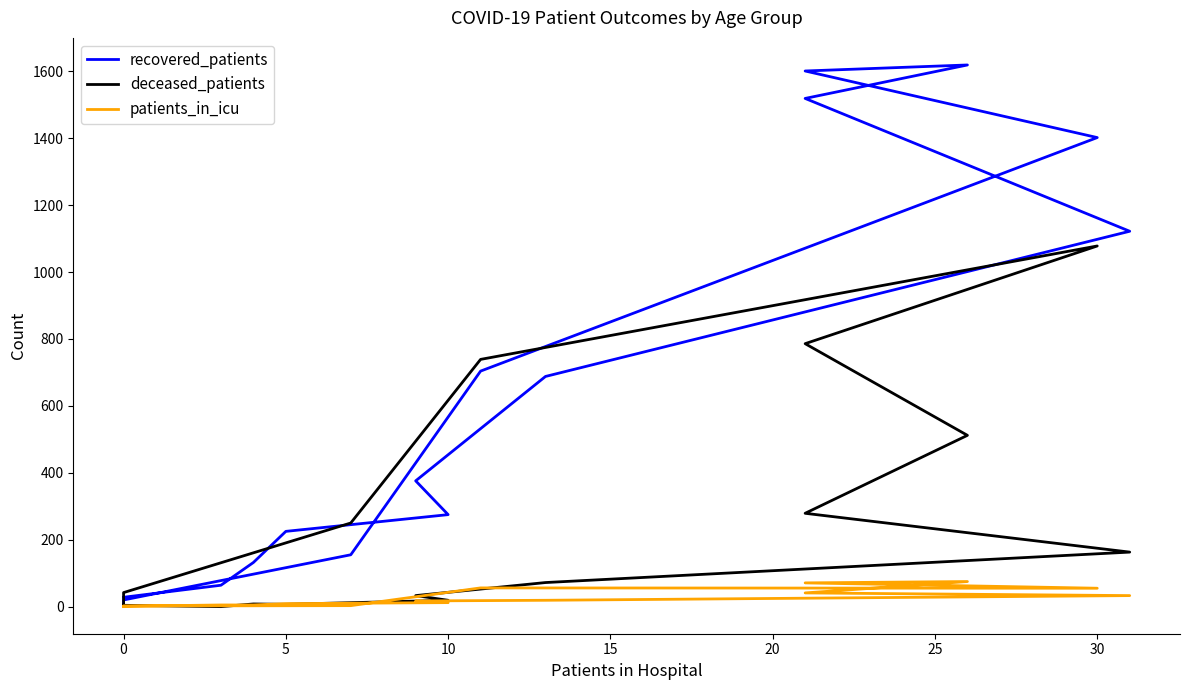

True or false: patients_in_icu has a value of 29 at 0.

False